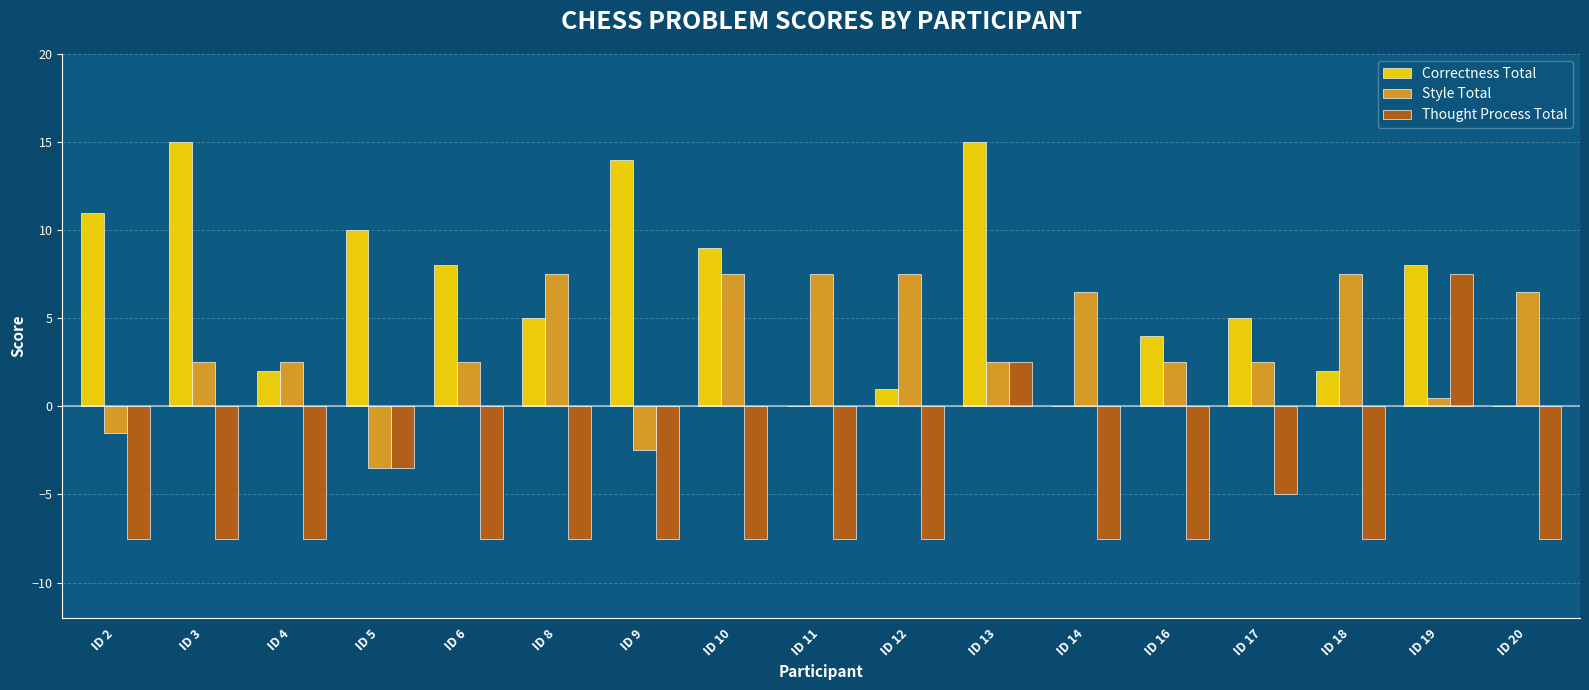

Which series has the largest total across all categories?

Correctness Total